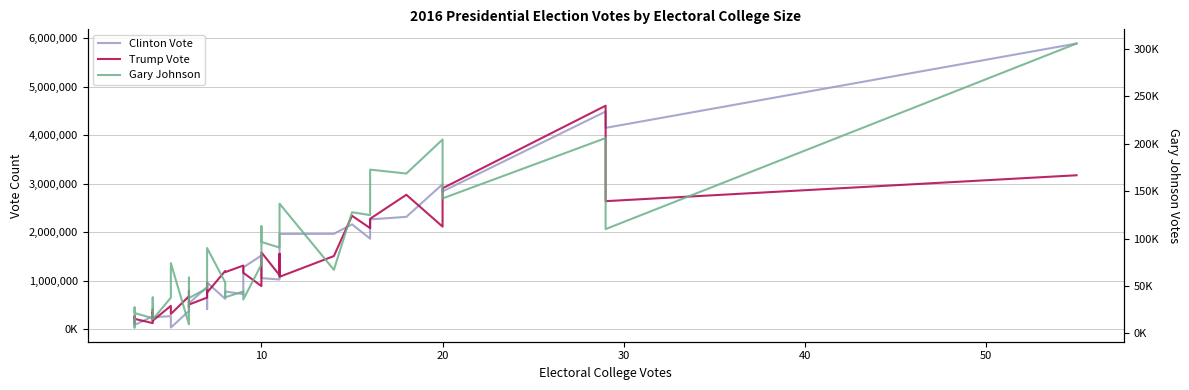

How many intersections are there between Hillary Clinton and Donald Trump?

17